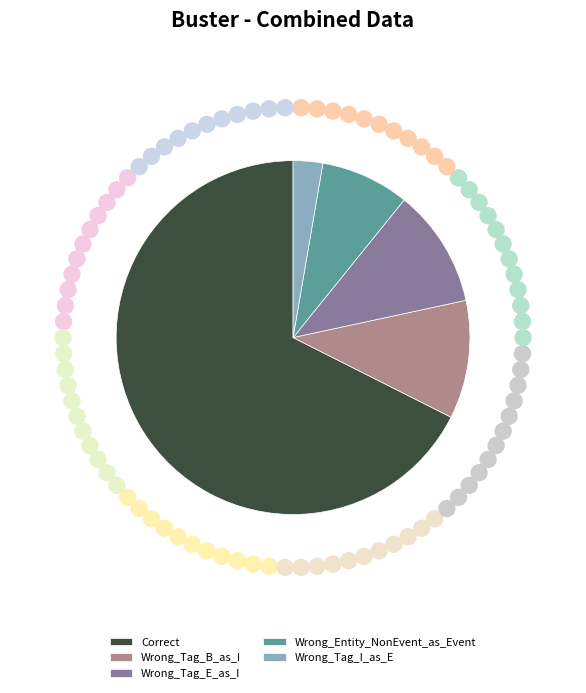

How many segments does this pie chart have?

5